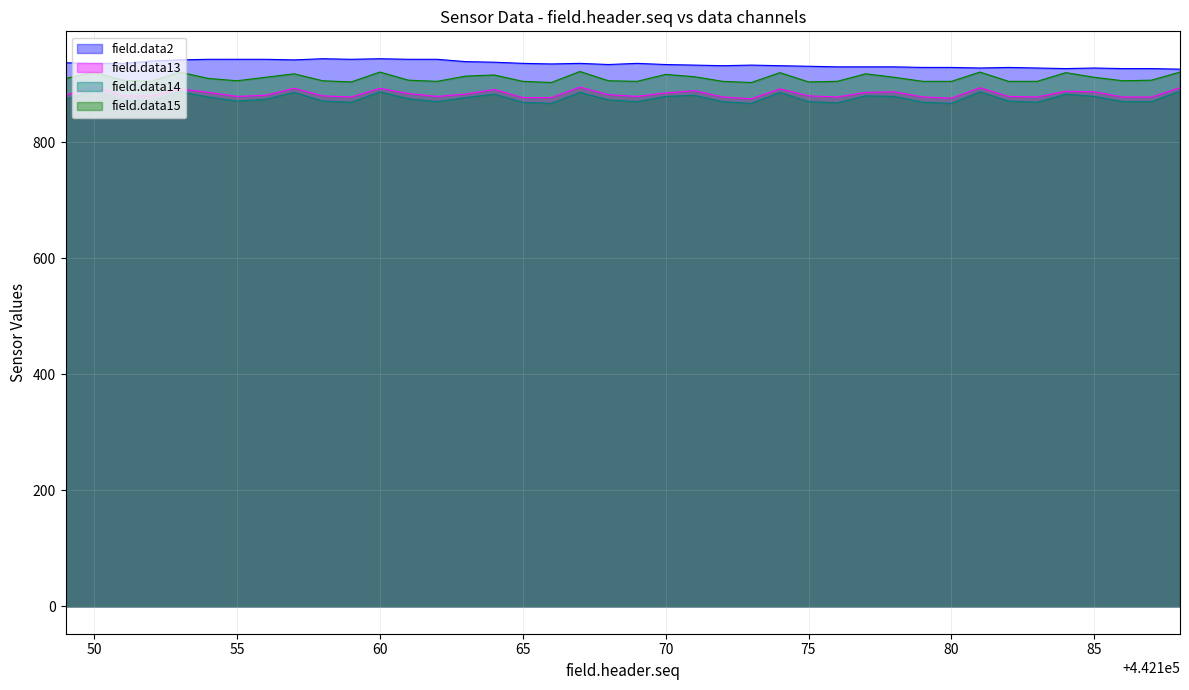

True or false: field.data15 and field.data14 cross at least once.

False